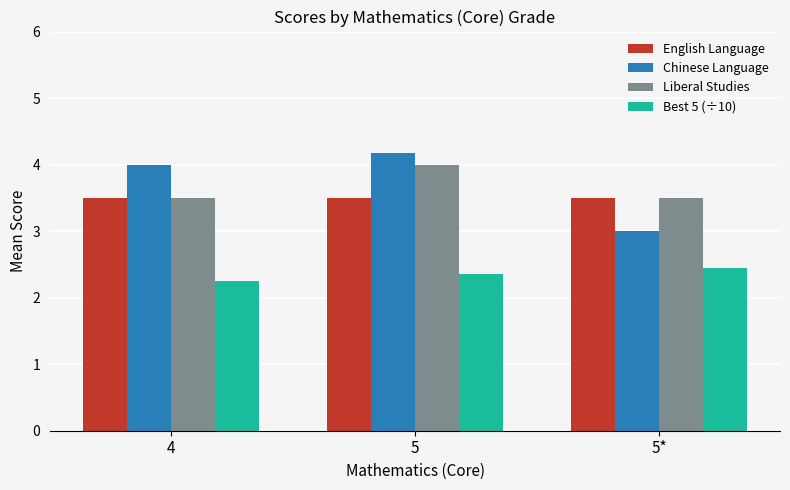

Count the Best 5 (÷10) values in the range 2 to 3.

3